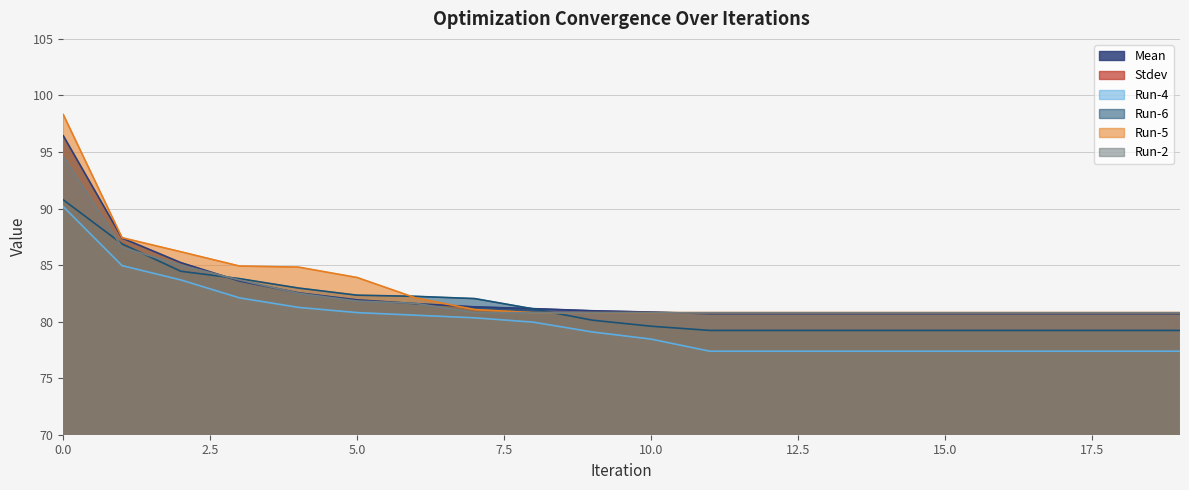

The Run-5 series shows 80.8 at 11. True or false?

True